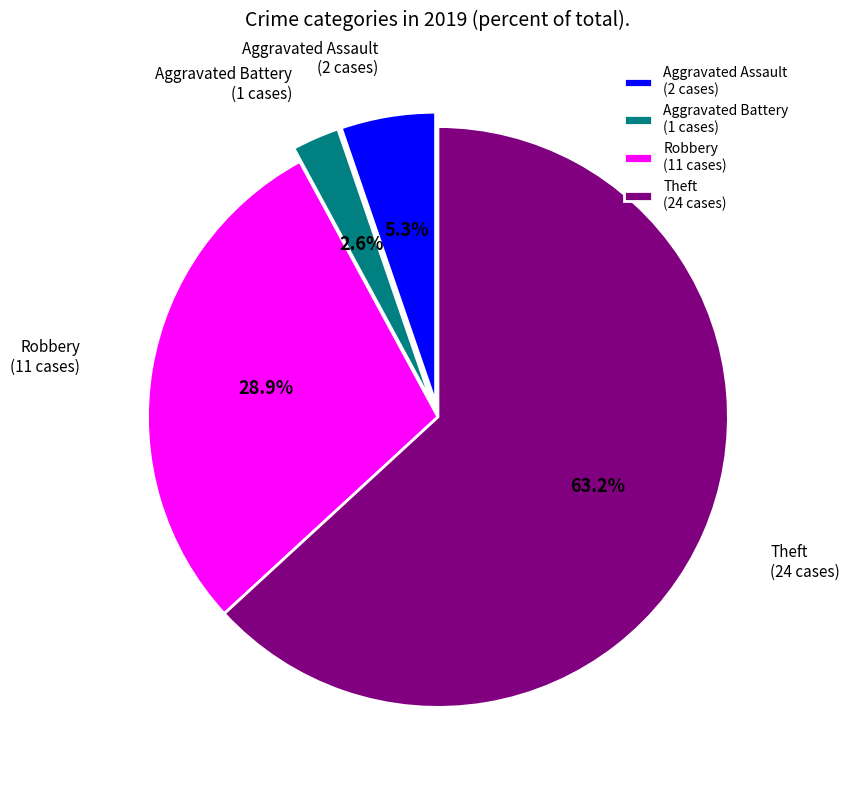

How much of the chart is everything except Aggravated Battery?

97.4%